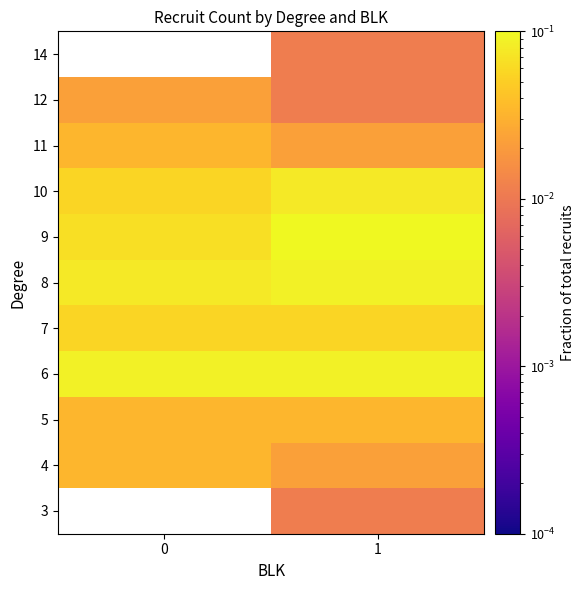

At which category is the sum across all series the highest?

1